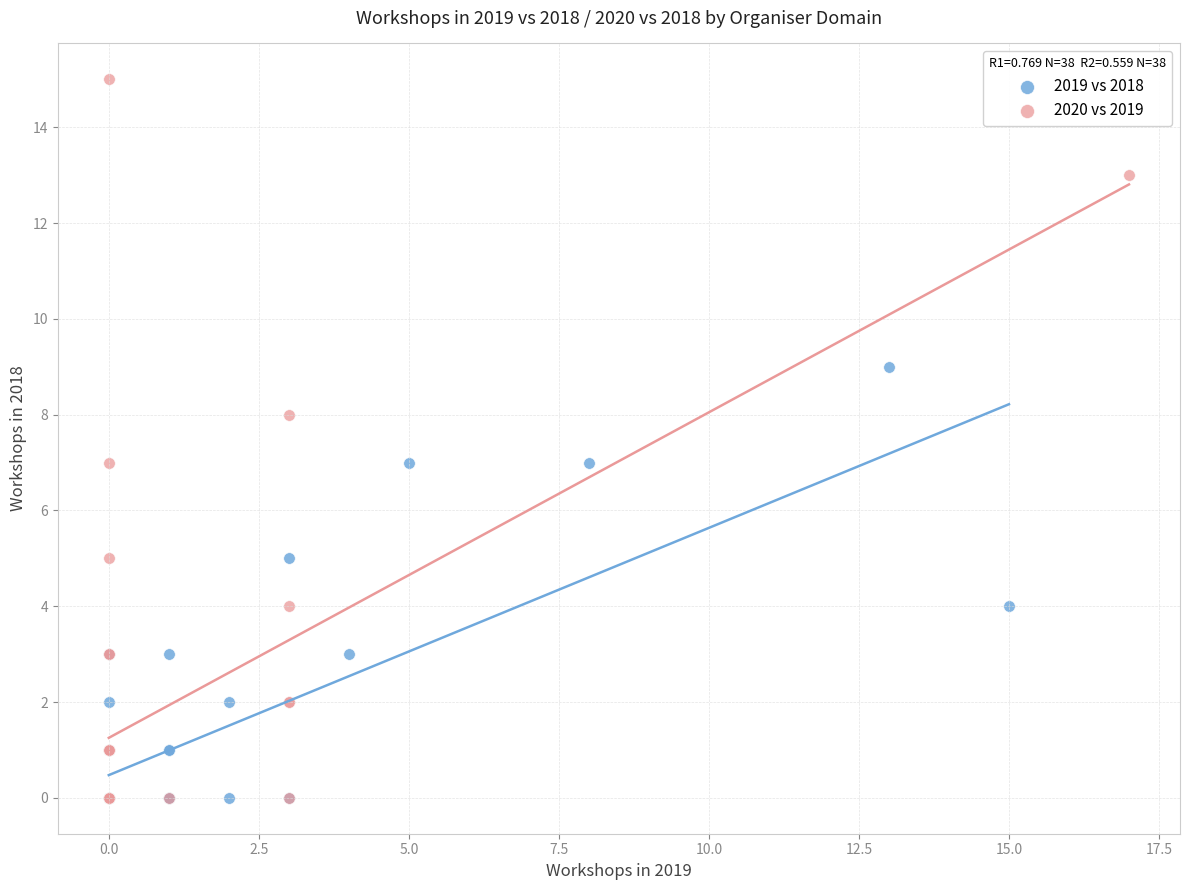

Which series reaches the maximum Y coordinate?

2020 vs 2019